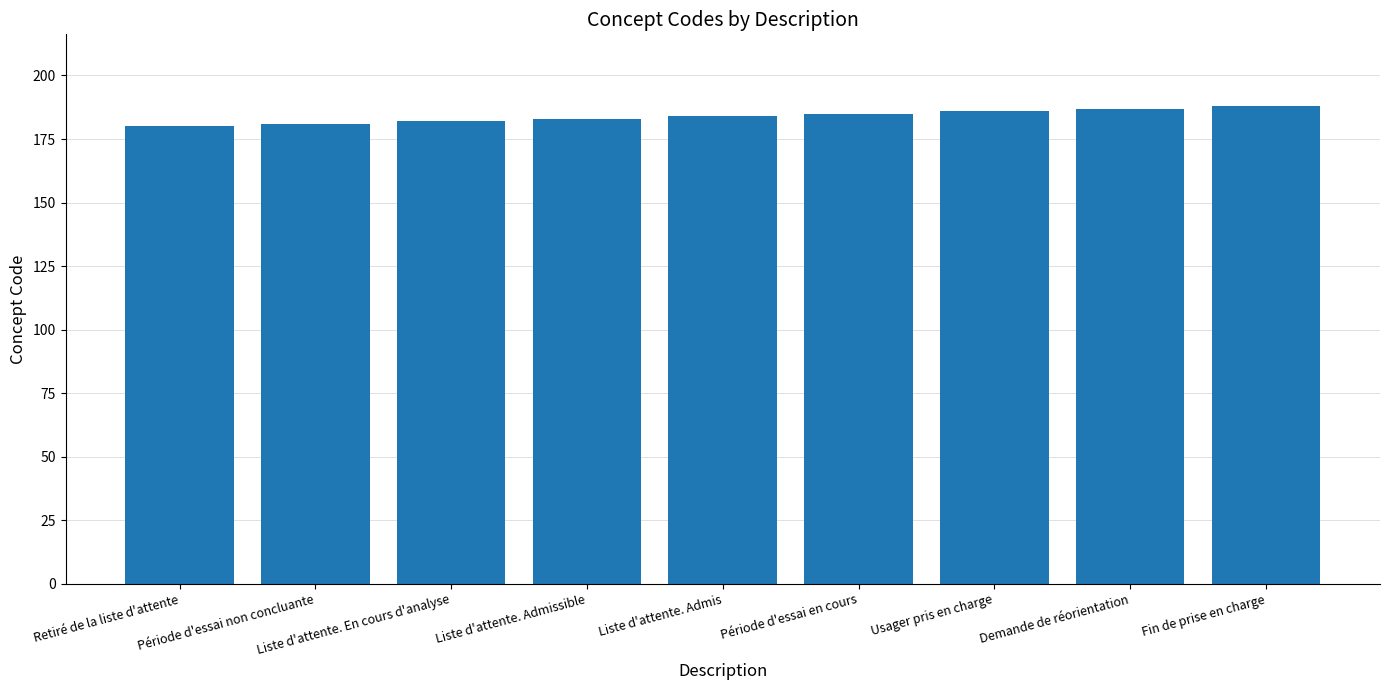

What is the greatest value displayed?

188